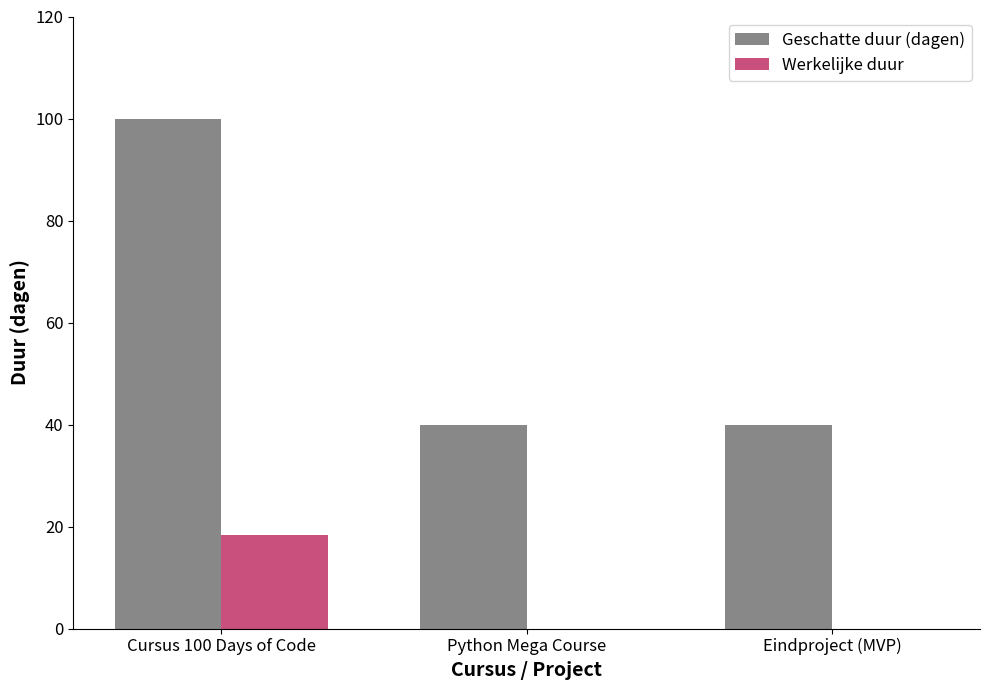

At which label does Werkelijke duur reach its peak?

Cursus 100 Days of Code